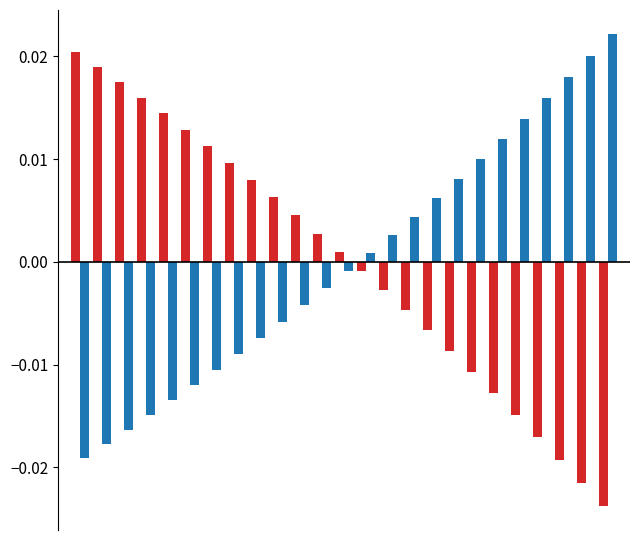

How many data points does each series have?

25